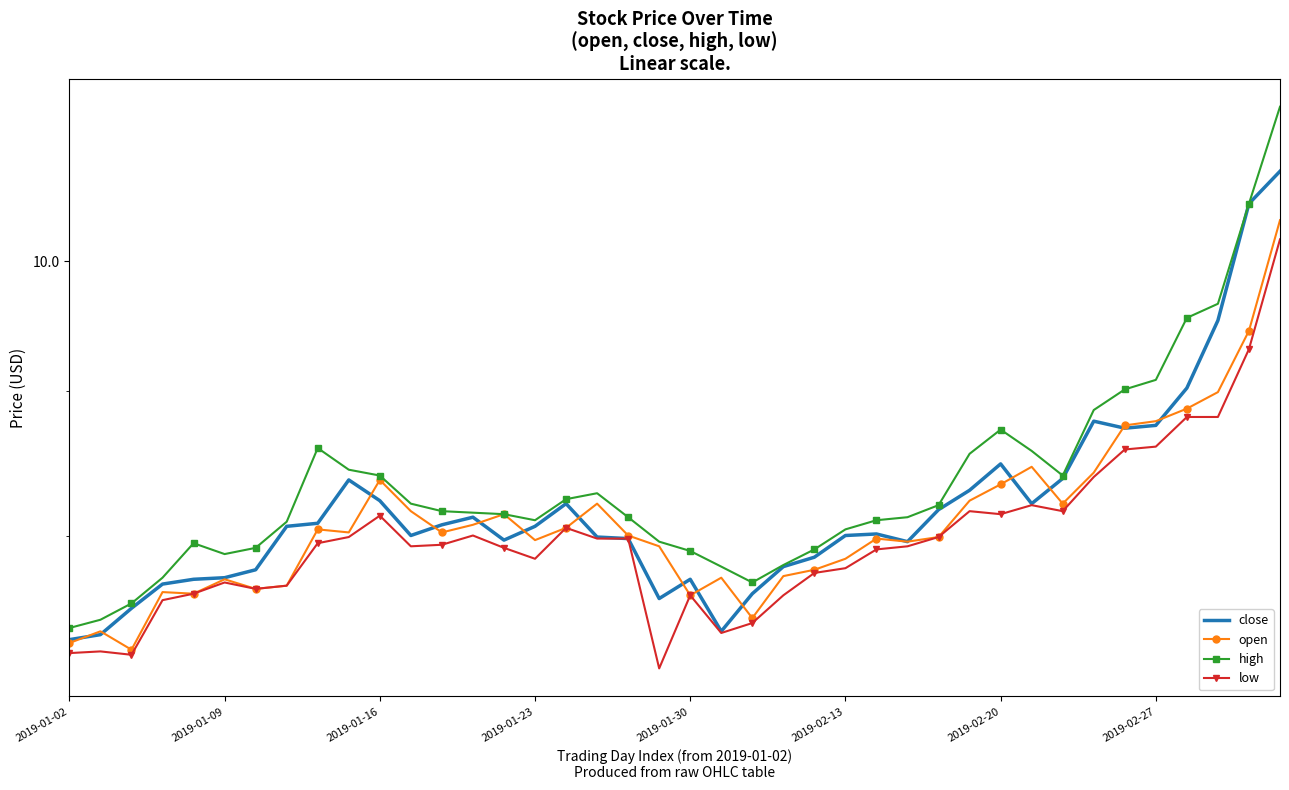

What is the value of the close point at the 29th from the left?

8.2